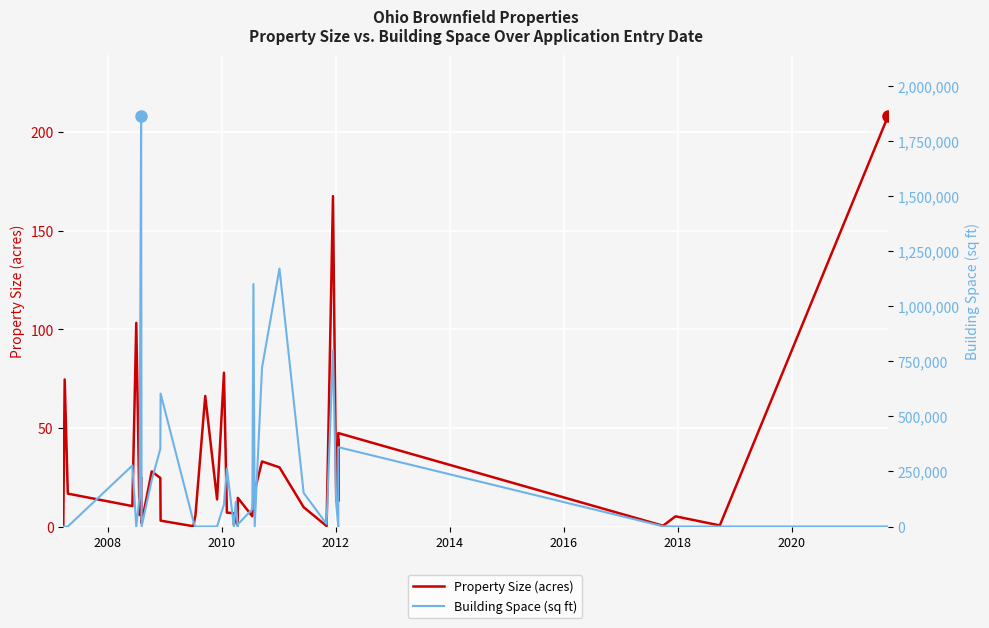

Reading right to left, what are all the values shown in this chart?

Property Size (acres): 208.0	0.6	5.2	0.4	47.4	12.9	44.2	12.8	167.5	0.2	9.8	30.0	33.0	18.0	14.0	5.2	14.5	0.7	5.2	1.0	6.7	7.0	78.0	13.8	66.2	5.3	5.0	0.2	3.0	24.6	27.9	1.7	1.9	25.0	5.8	103.2	10.4	16.7	74.5	0.9
Building Space (sq ft): 0.0	0.0	0.0	1247.0	360000.0	0.0	0.0	100000.0	800000.0	11682.0	152460.0	1170000.0	720000.0	0.0	1100000.0	78720.0	9926.0	0.0	112000.0	0.0	0.0	262961.0	100000.0	0.0	0.0	0.0	0.0	24120.0	603000.0	351802.0	210400.0	0.0	0.0	1861000.0	135000.0	0.0	276836.0	0.0	0.0	0.0